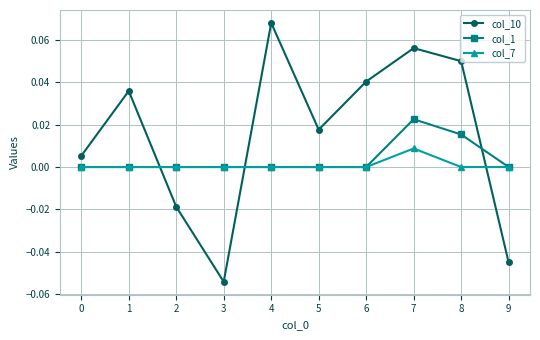

Does the chart display data point markers on the line(s)?

Yes